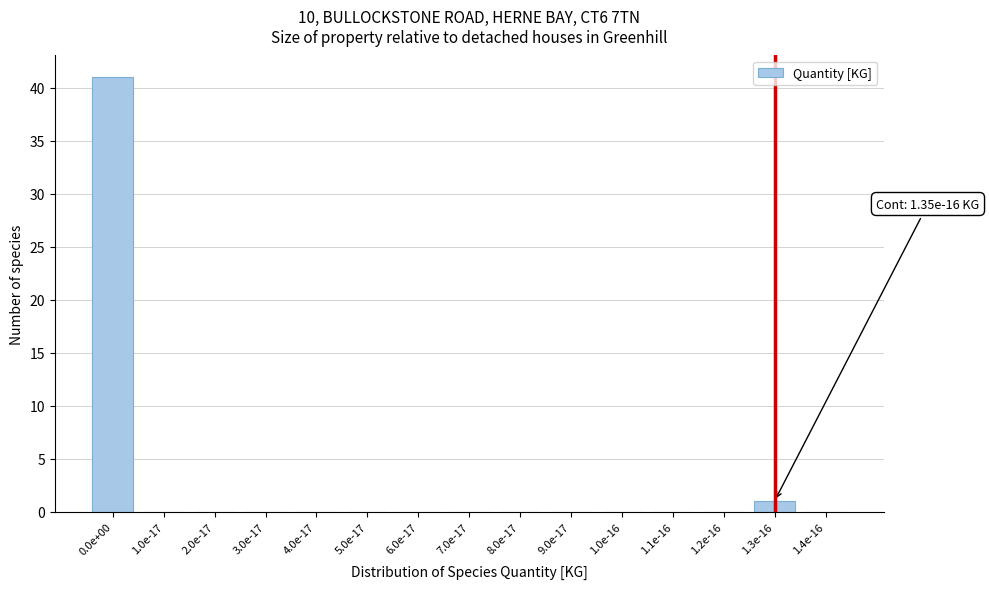

Reading right to left, extract all data points from this chart.

1.4e-16=0	1.3e-16=1	1.2e-16=0	1.1e-16=0	1.0e-16=0	9.0e-17=0	8.0e-17=0	7.0e-17=0	6.0e-17=0	5.0e-17=0	4.0e-17=0	3.0e-17=0	2.0e-17=0	1.0e-17=0	0.0e+00=41